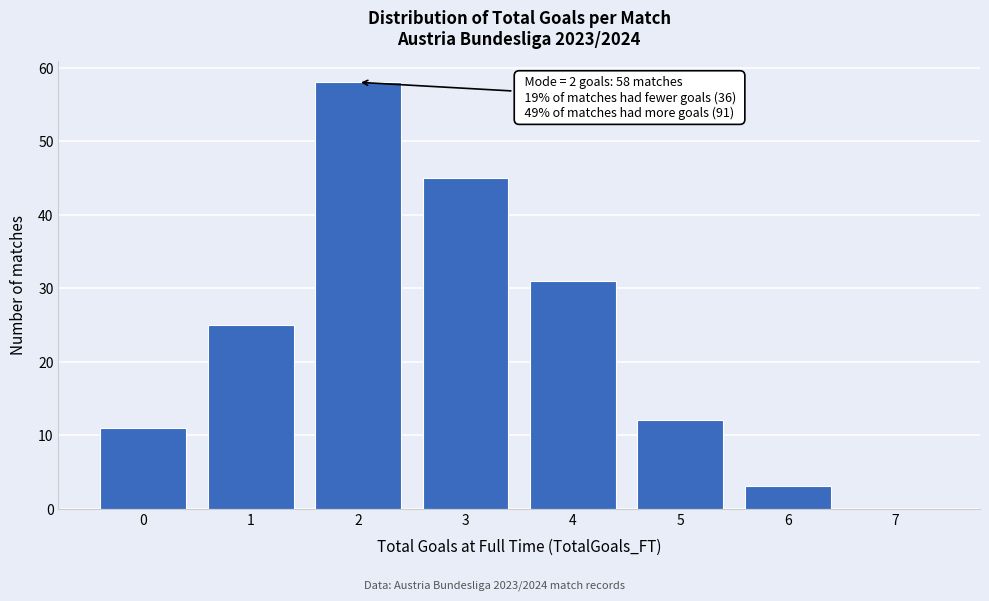

Over which range of the x-axis is the bar tallest?

1.5 to 2.5